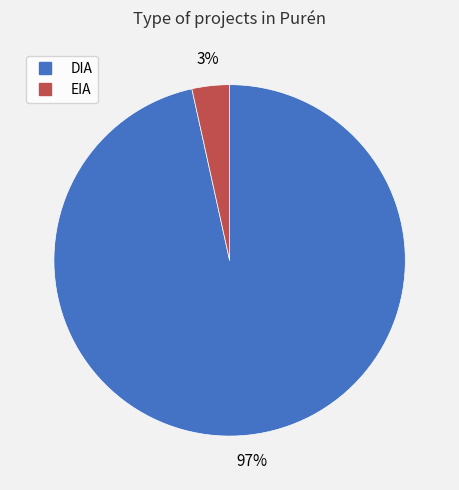

Which has a higher value, EIA or DIA?

DIA